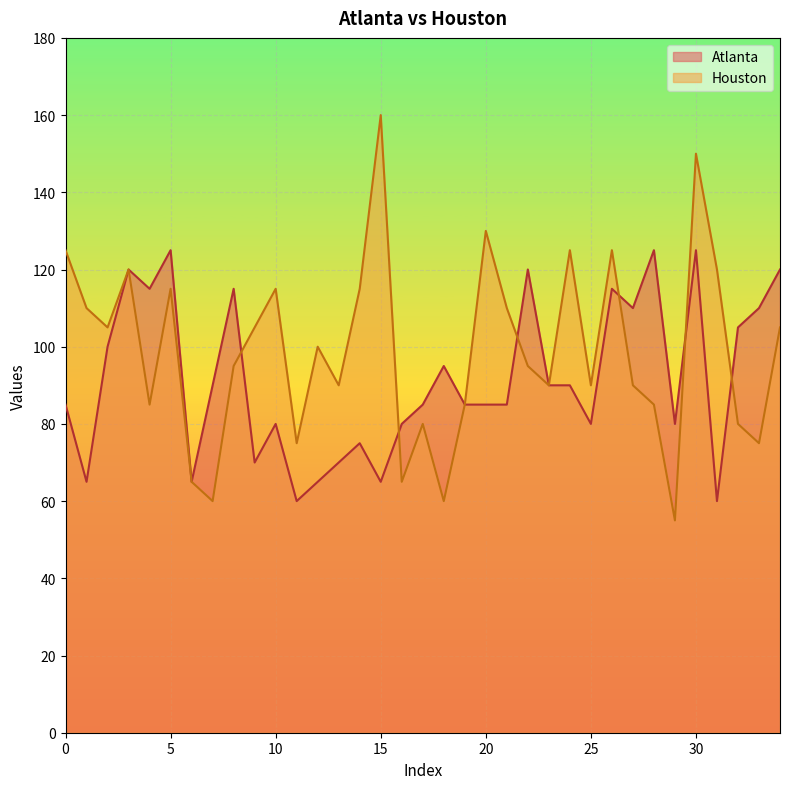

True or false: Houston has a value of 171 at 31.

False